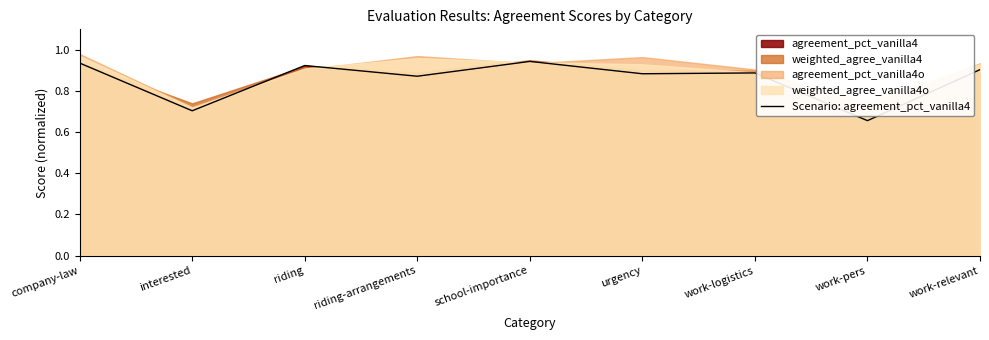

How many lines are shown in the chart?

1